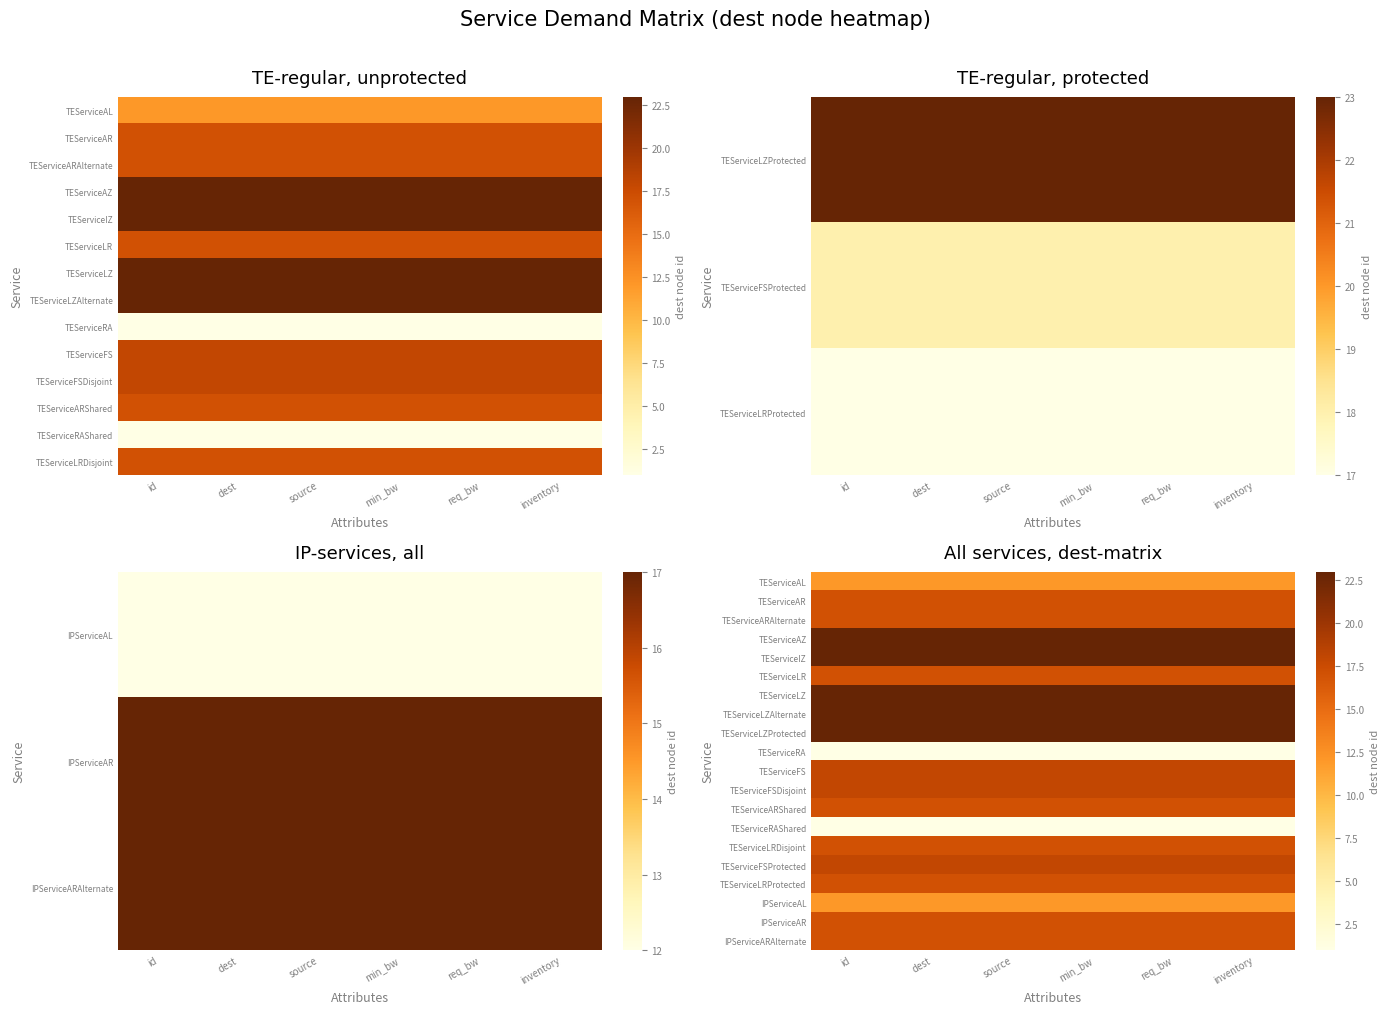

What is the maximum value for TEServiceRAShared?

1